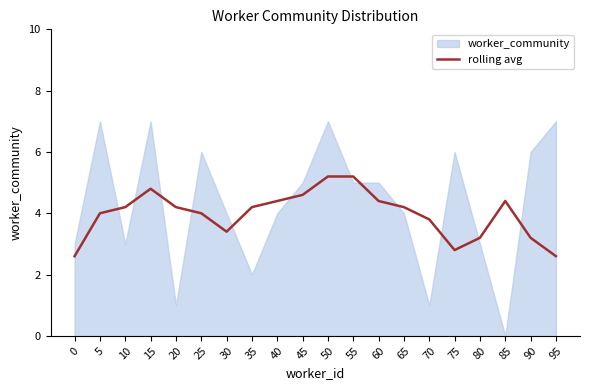

Where is the first local minimum?

30